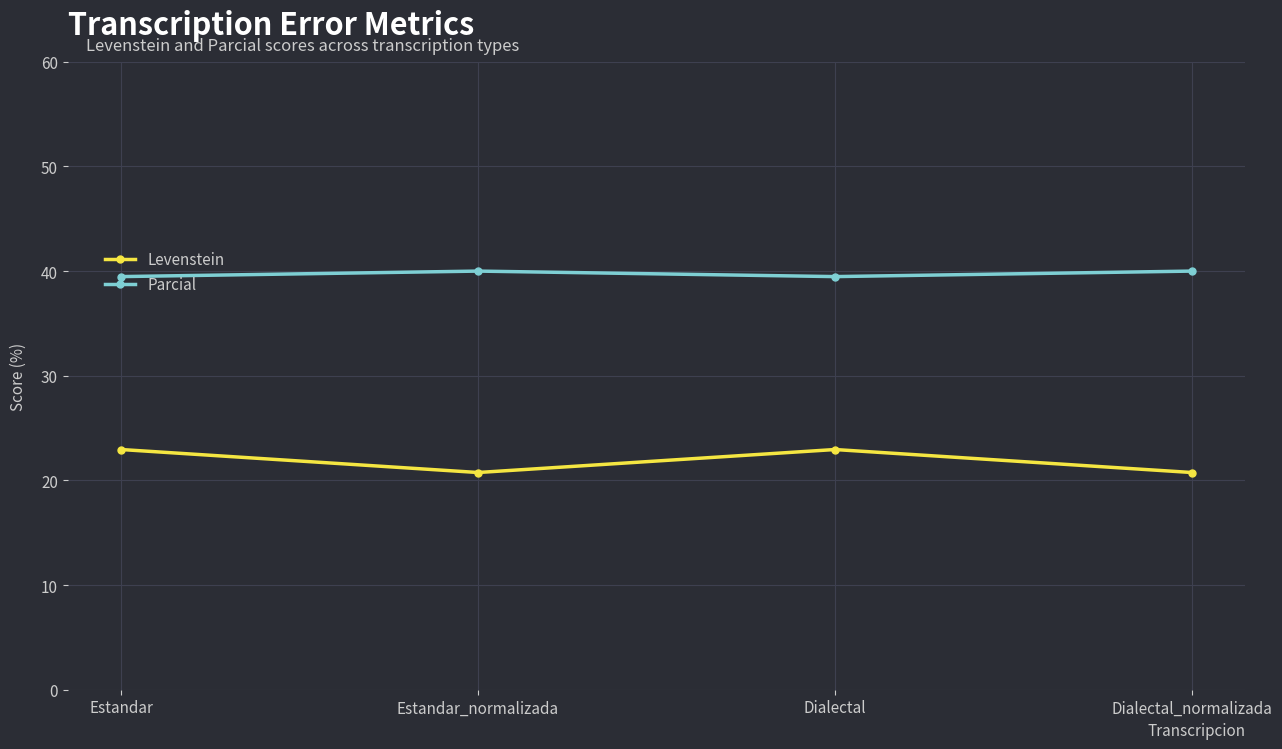

What is the difference between the Parcial values at Dialectal and Dialectal_normalizada?

0.5